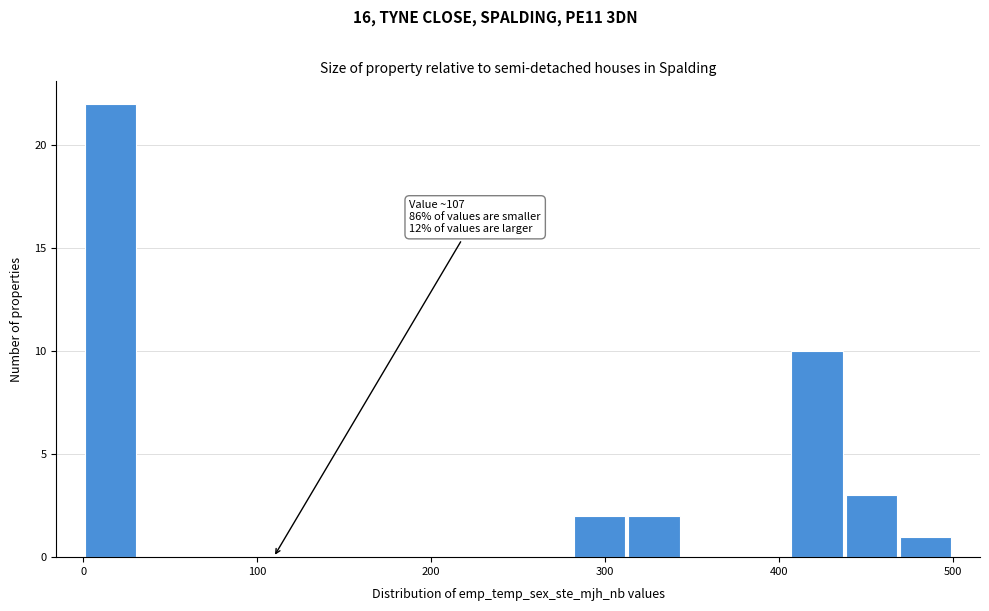

Around what value on the x-axis is the tallest bar? Give the approximate position of its centre, as read against the axis.

20